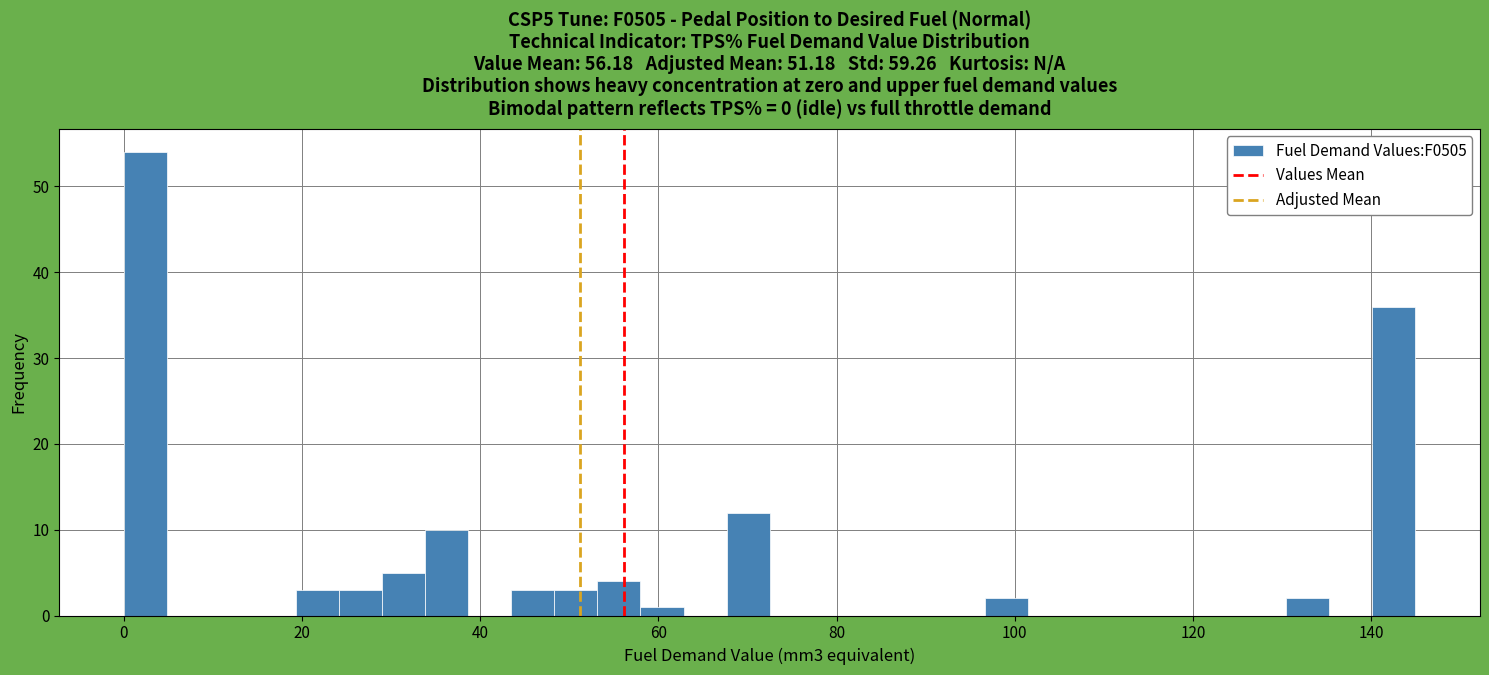

Read against the x-axis, roughly where is the centre of the tallest bar?

2